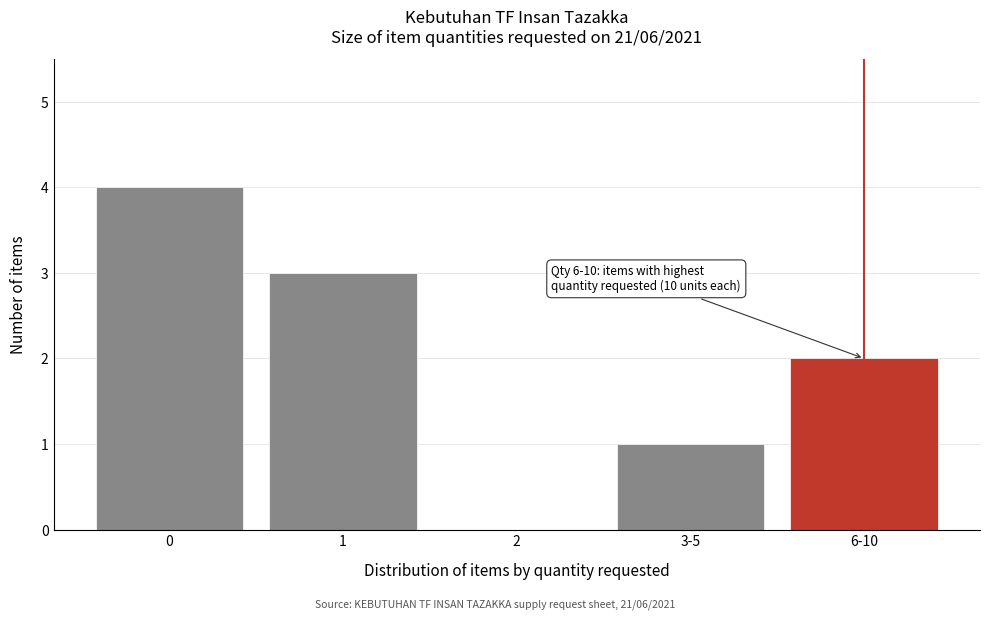

Reading left to right, extract all data points from this chart.

0=4	1=3	2=0	3-5=1	6-10=2